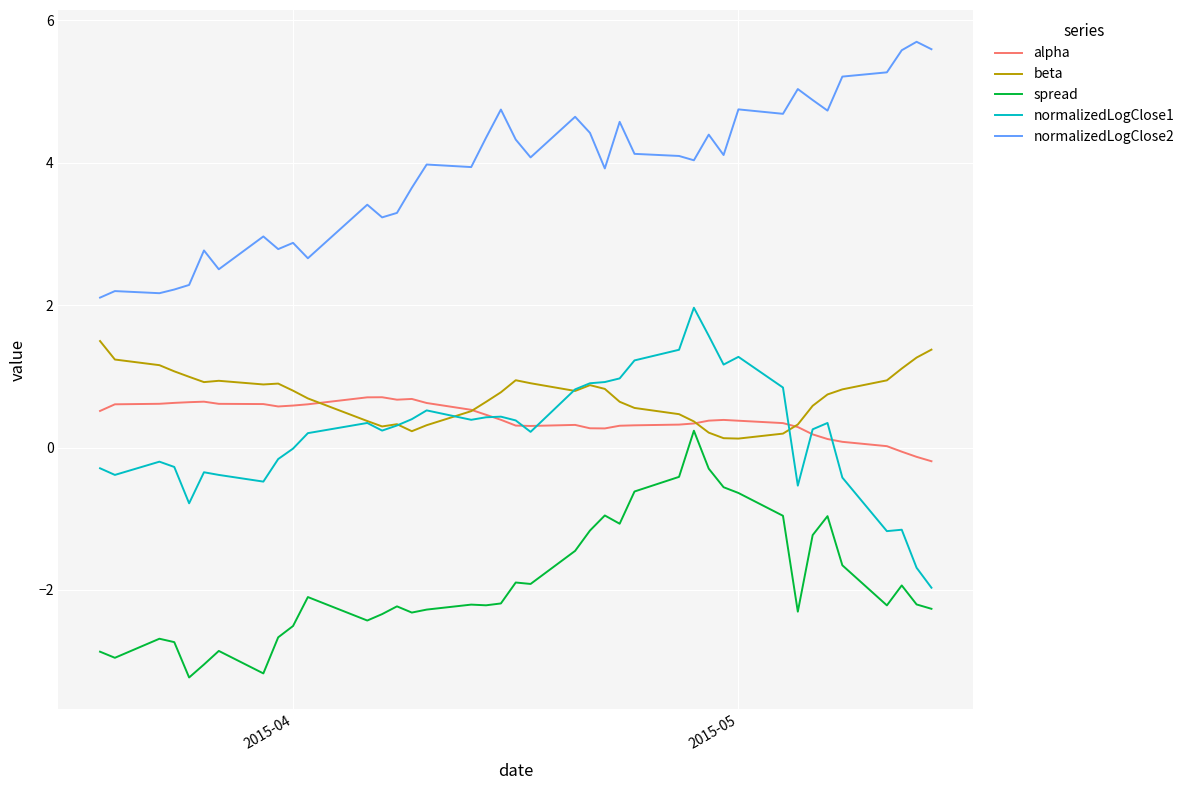

True or false: alpha and normalizedLogClose2 cross at least once.

False